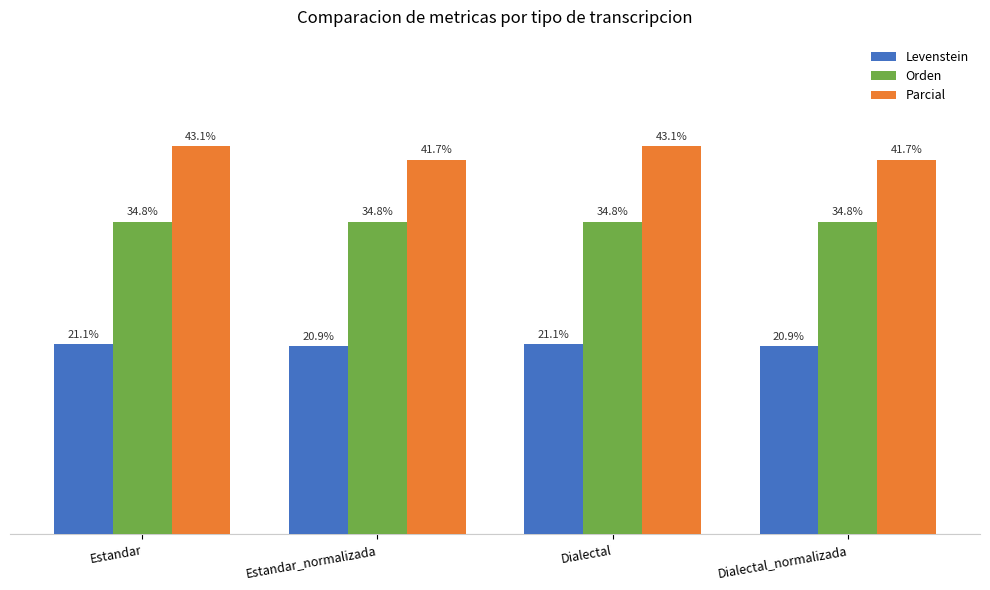

What is the label of the 1st bar from the right?

Dialectal_normalizada